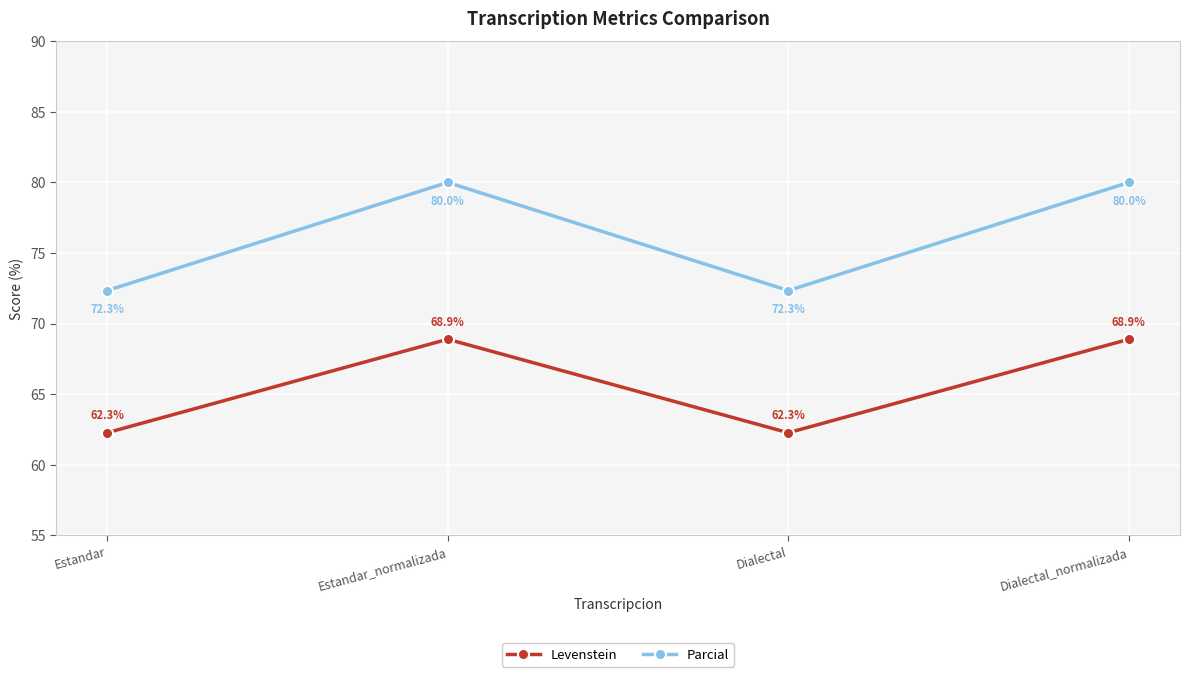

True or false: Parcial and Levenstein cross at least once.

False